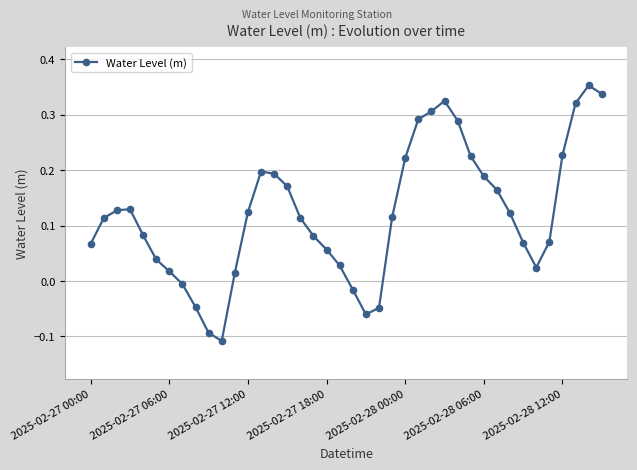

True or false: there are more than 2 points higher than both neighbors.

True